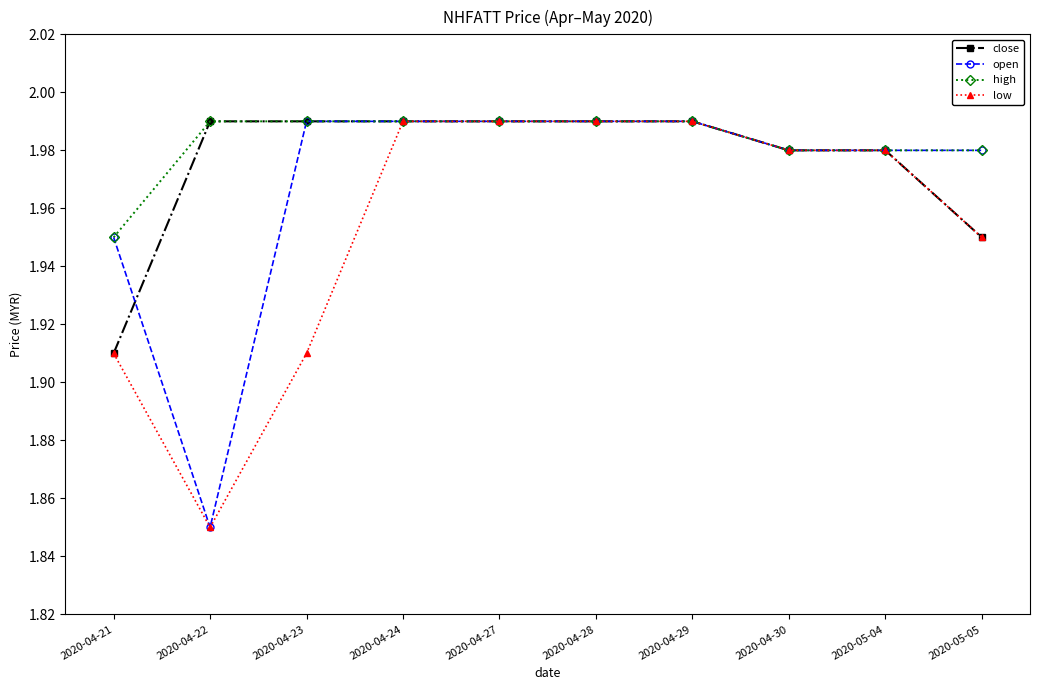

Which label corresponds to the smallest value in the chart?

2020-04-22